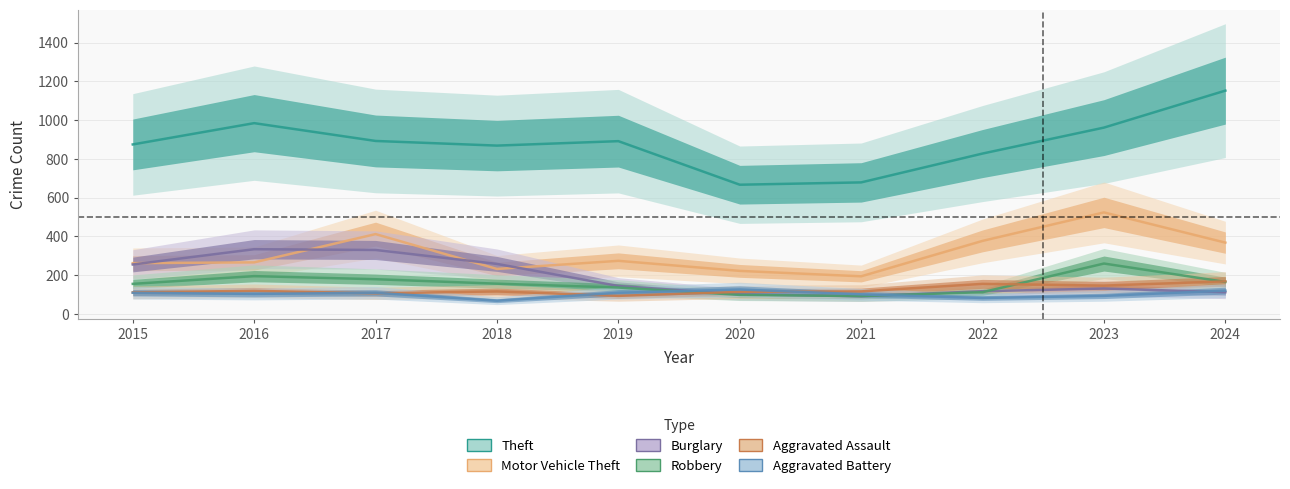

What is the greatest value displayed?

1152